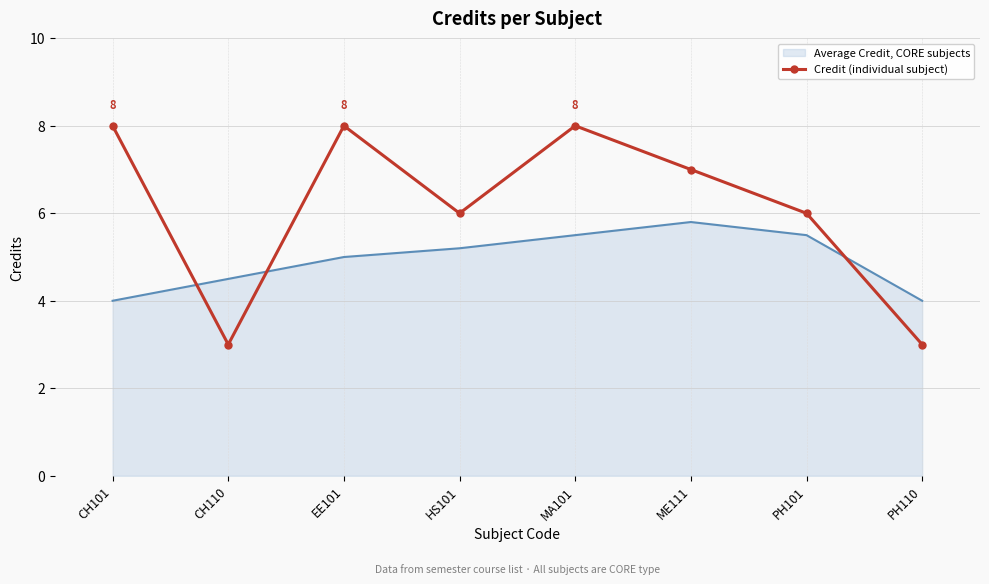

What is the difference between the Credit (individual subject) values at MA101 and CH110?

5.0